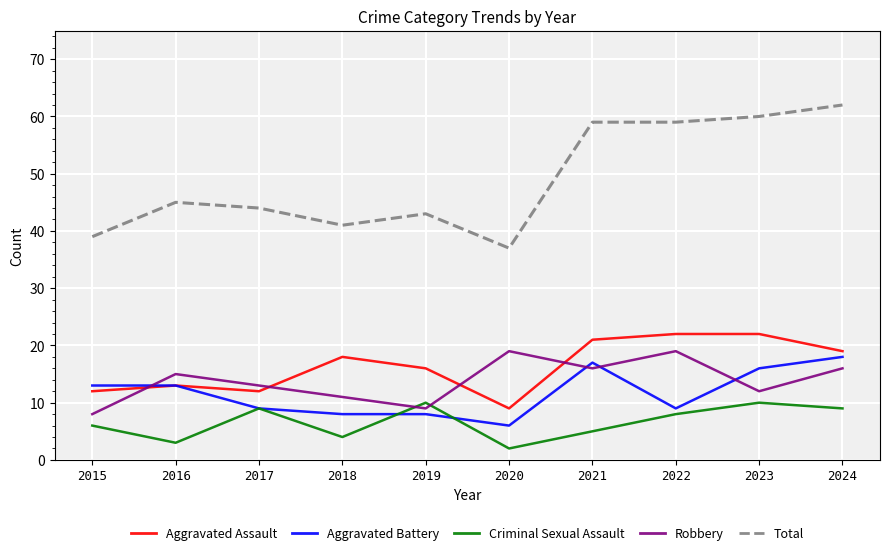

True or false: Aggravated Assault and Total intersect in this chart.

False